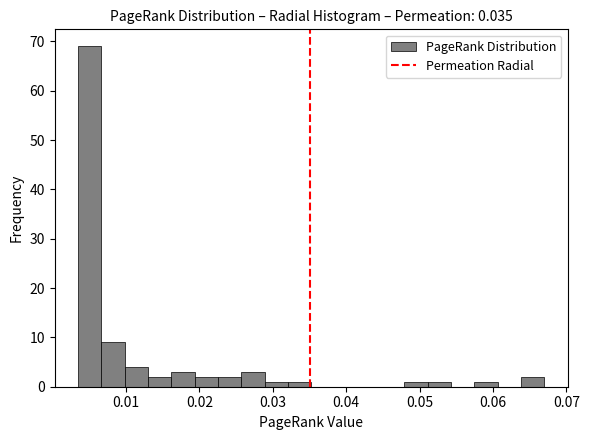

Around what value on the x-axis is the tallest bar? Give the approximate position of its centre, as read against the axis.

0.005